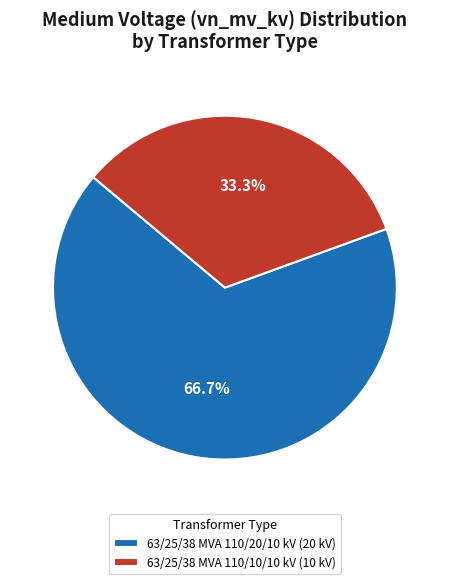

Which slice represents more than half of the pie?

63/25/38 MVA 110/20/10 kV